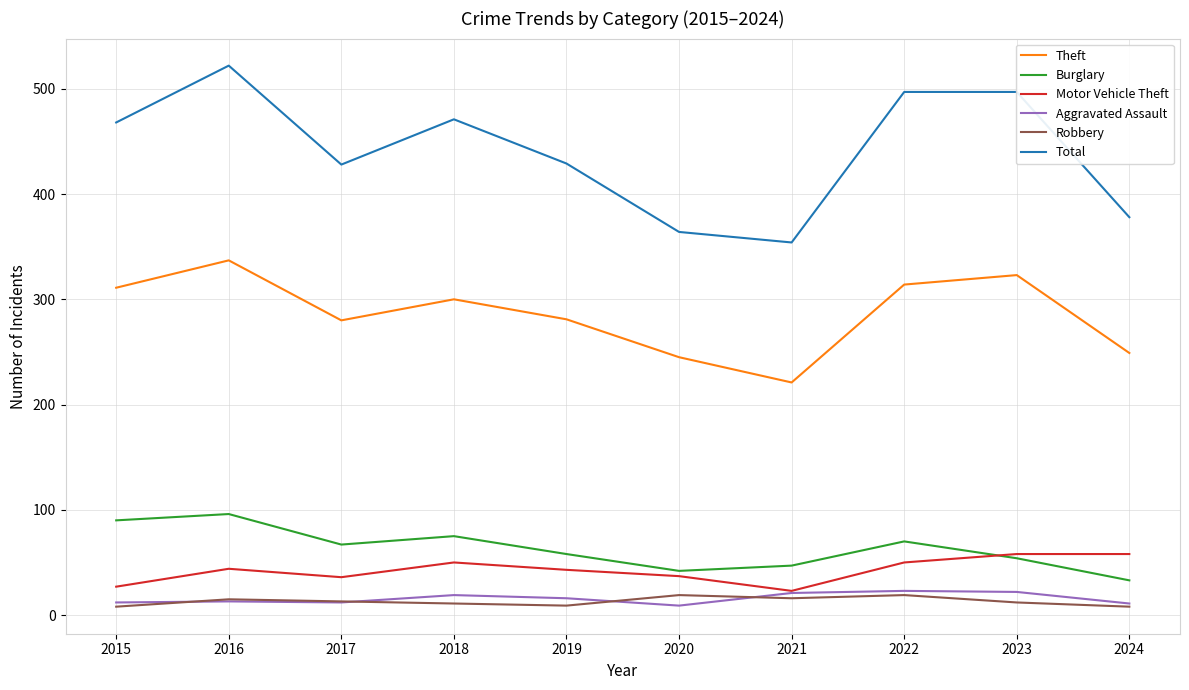

What is the spread (max minus min) of values at 2019?

420